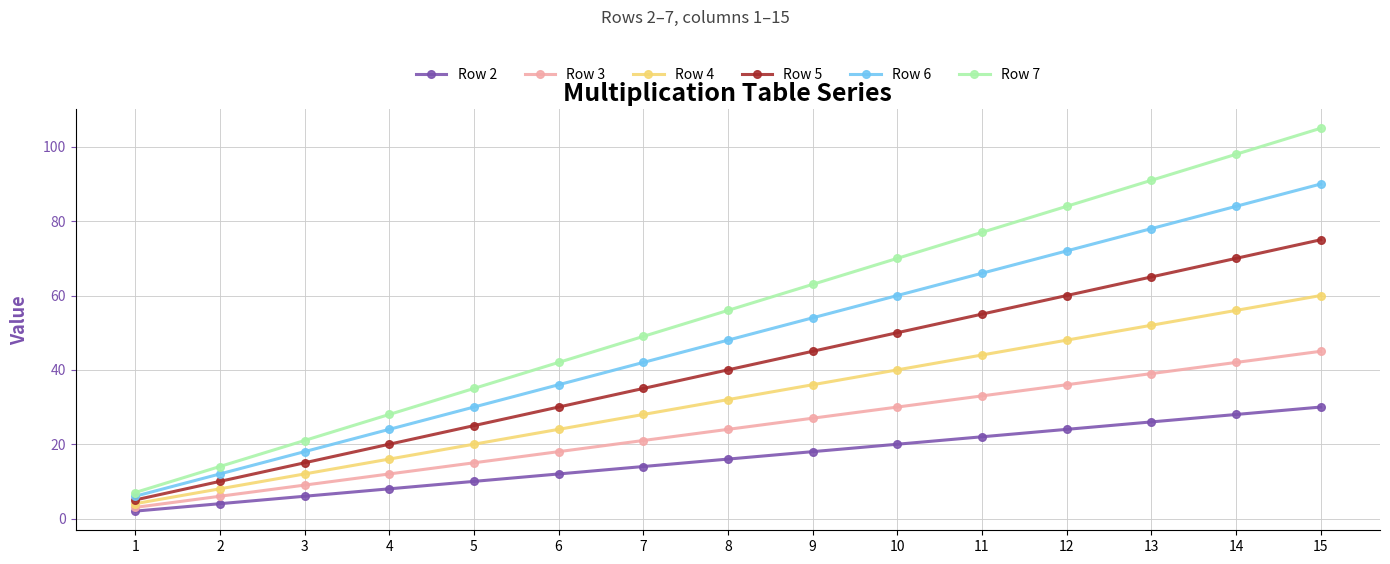

True or false: Row 3 and Row 7 intersect in this chart.

False